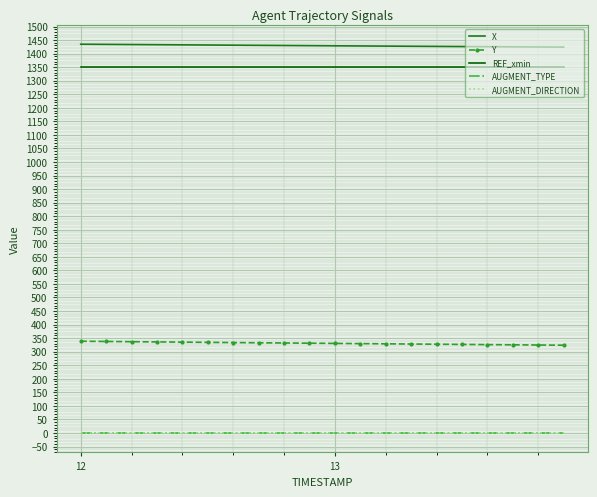

Which series has the largest range (max minus min)?

Y